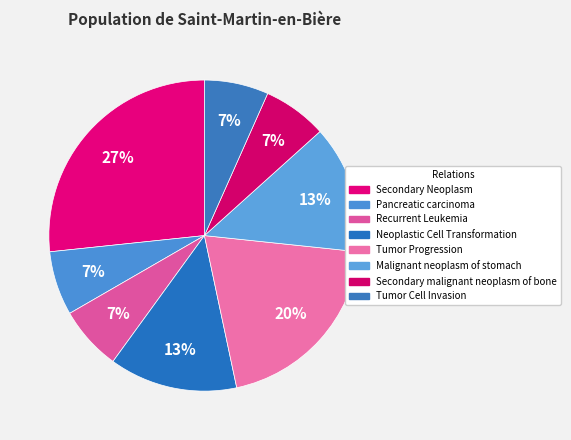

How many segments does this pie chart have?

8